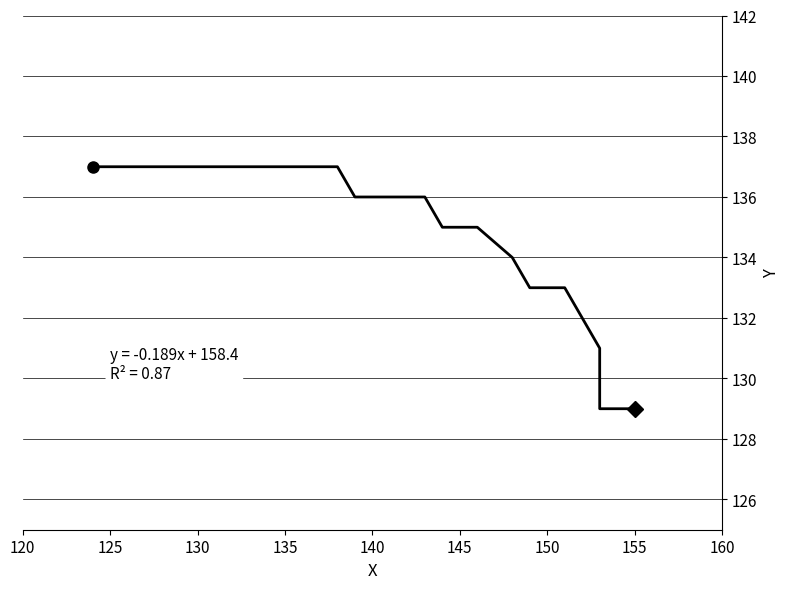

What is the smallest value displayed?

129